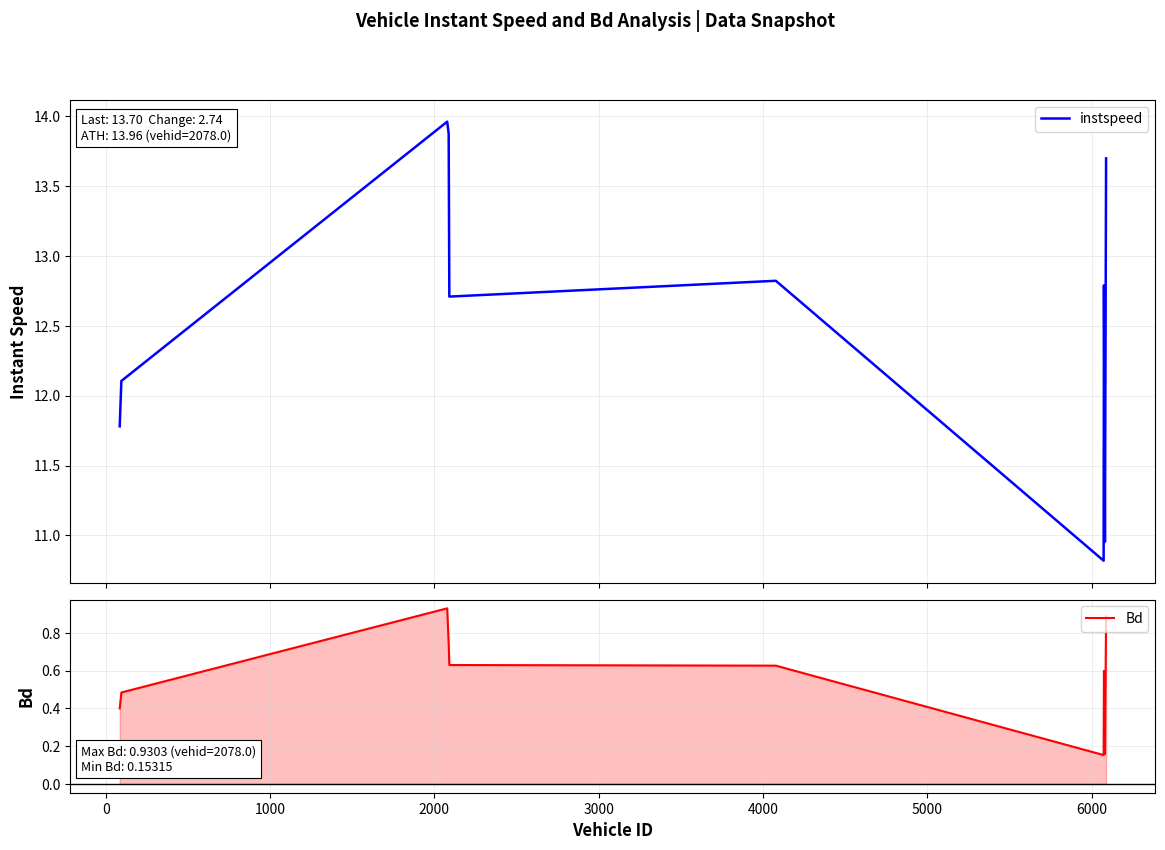

Reading right to left, what are all the values shown in this chart?

instspeed: 13.7	11.0	12.8	10.8	12.8	12.7	13.9	14.0	12.1	11.8
Bd: 0.9	0.2	0.6	0.2	0.6	0.6	0.7	0.9	0.5	0.4